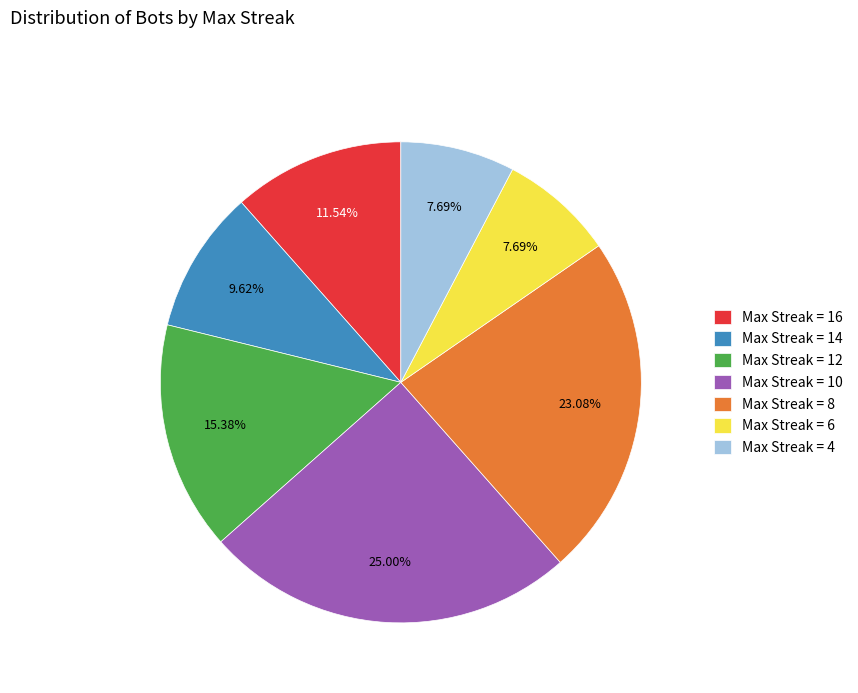

Does Max Streak = 14 account for over 50% of the chart?

No